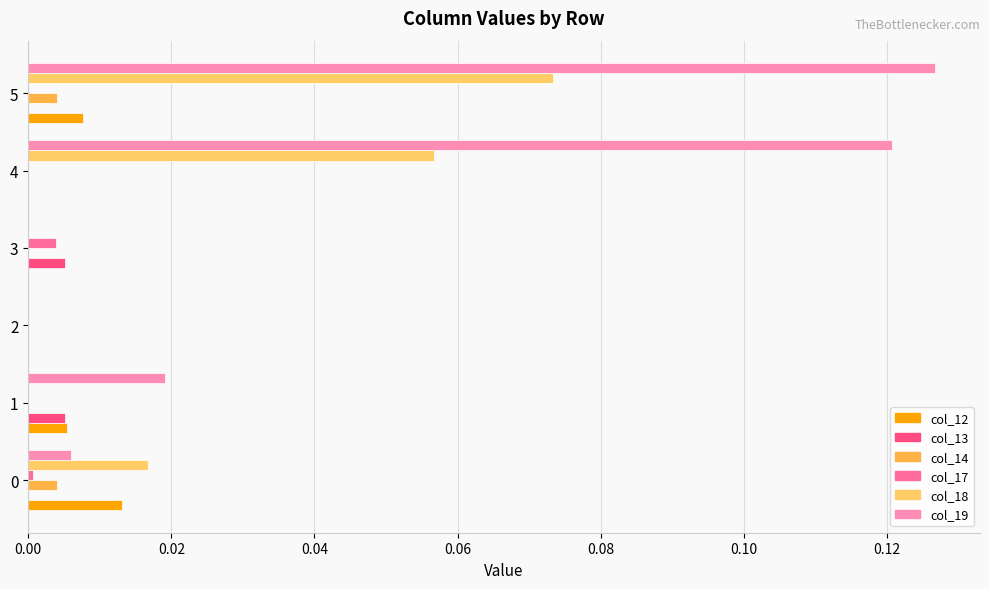

How many series are shown in this chart?

6